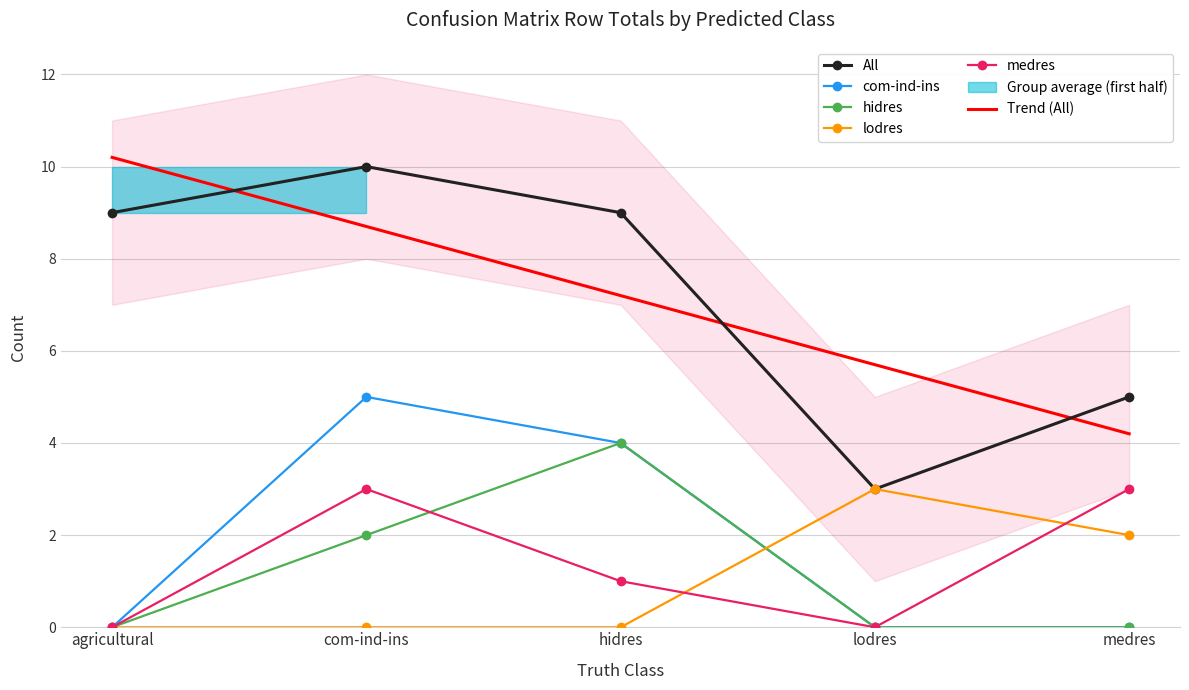

Which series changed the most between com-ind-ins and lodres?

All